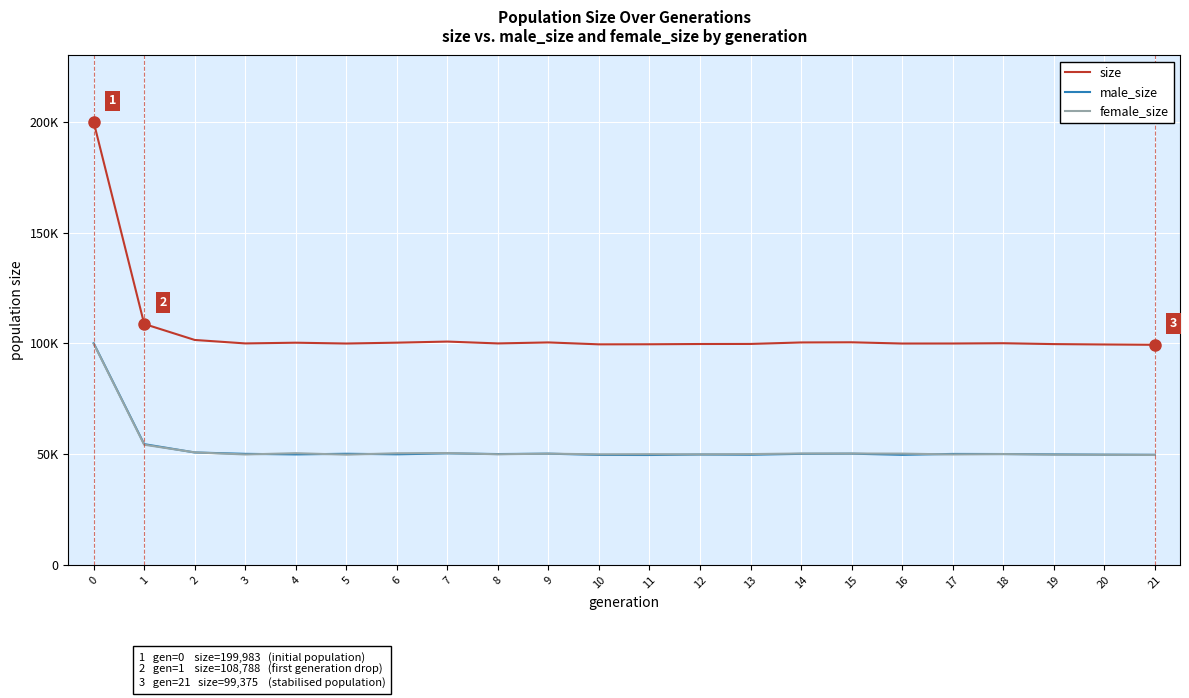

What is the sum of all male_size values?

1154550